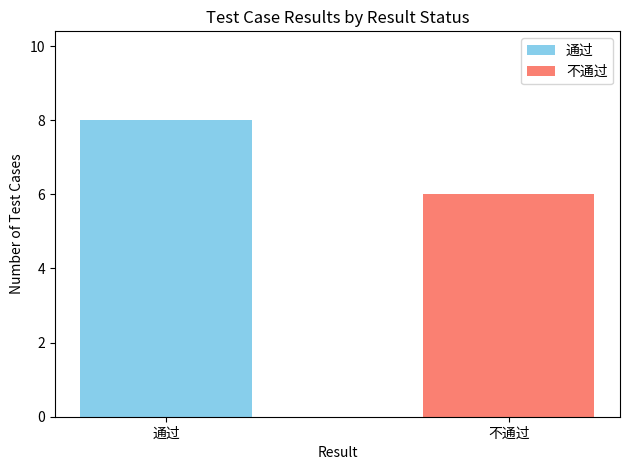

What is the minimum value shown in the chart?

6